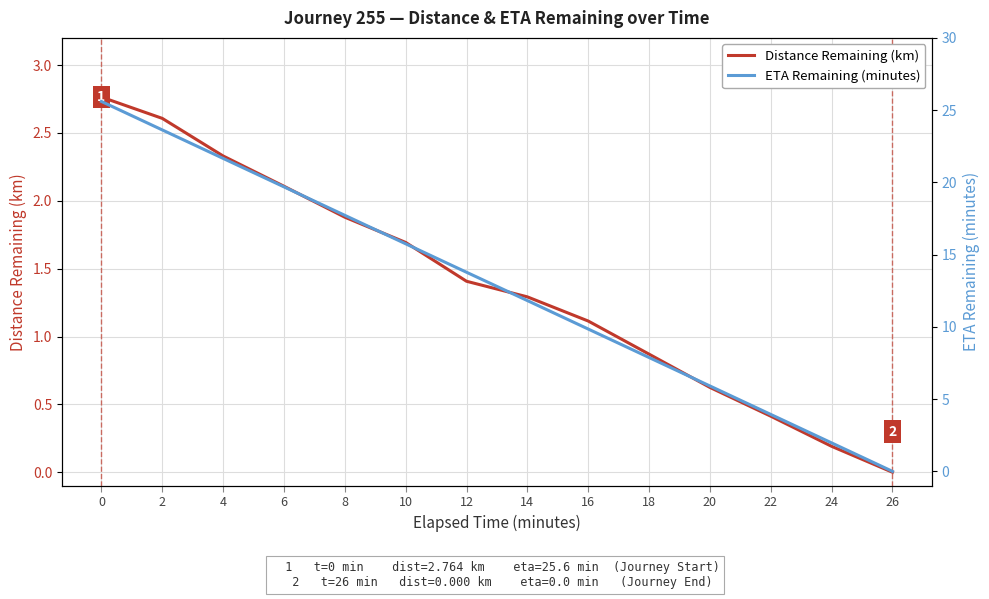

What is the spread (max minus min) of values at 4?

19.3